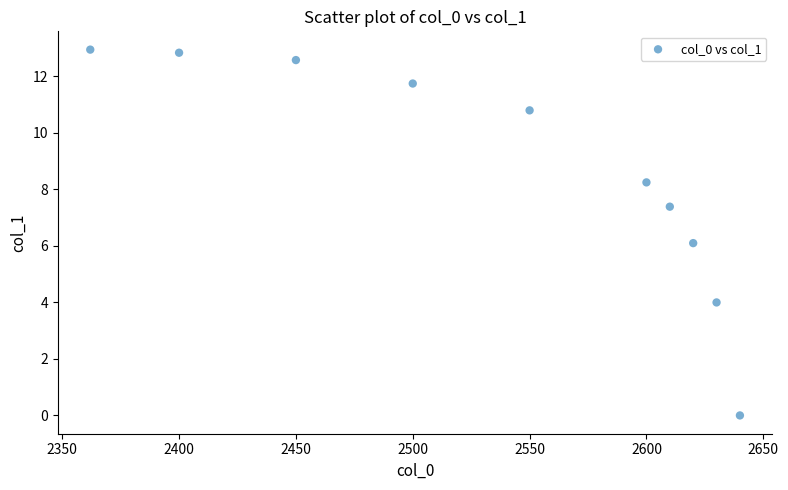

What is the average Y value?

8.7